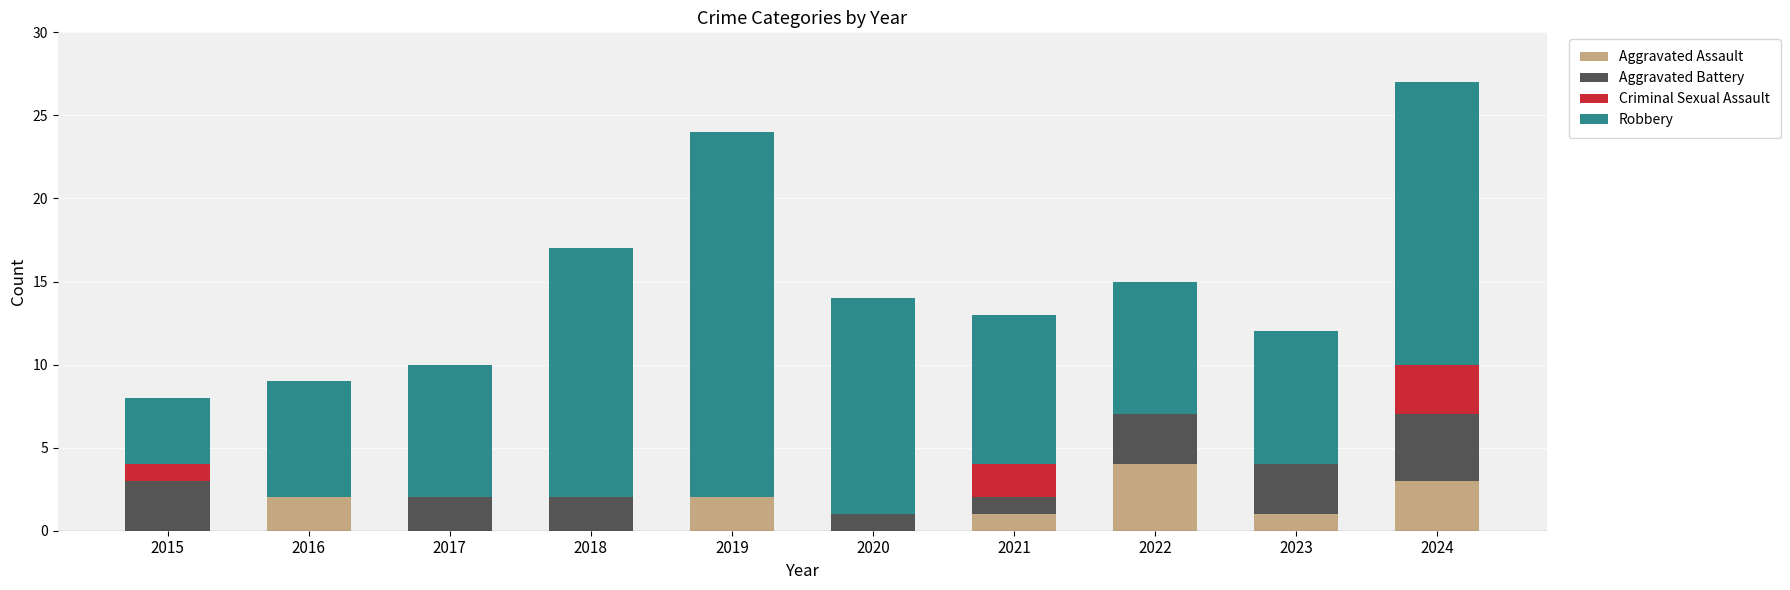

What is the sum of the Aggravated Assault values at 2019 and 2023?

3